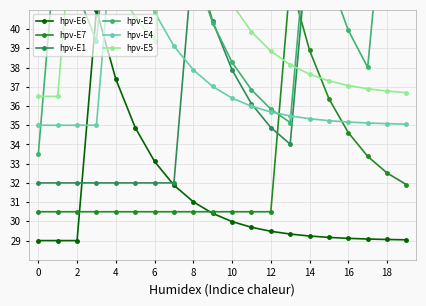

True or false: hpv-E5 and hpv-E7 cross at least once.

True